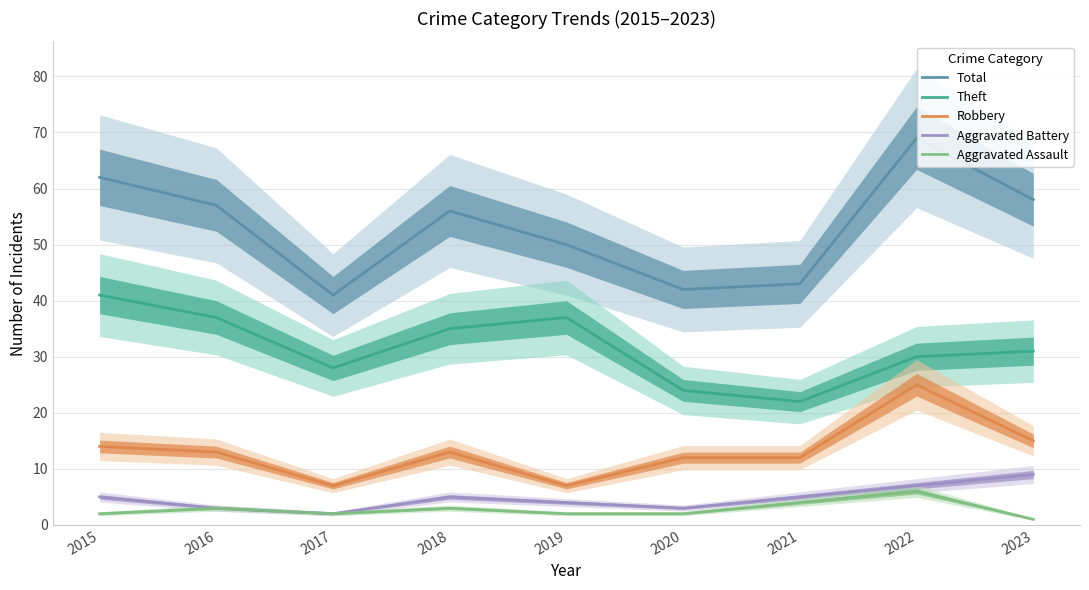

Is the value of Aggravated Battery at 2016 greater than the value of Theft at 2019?

No